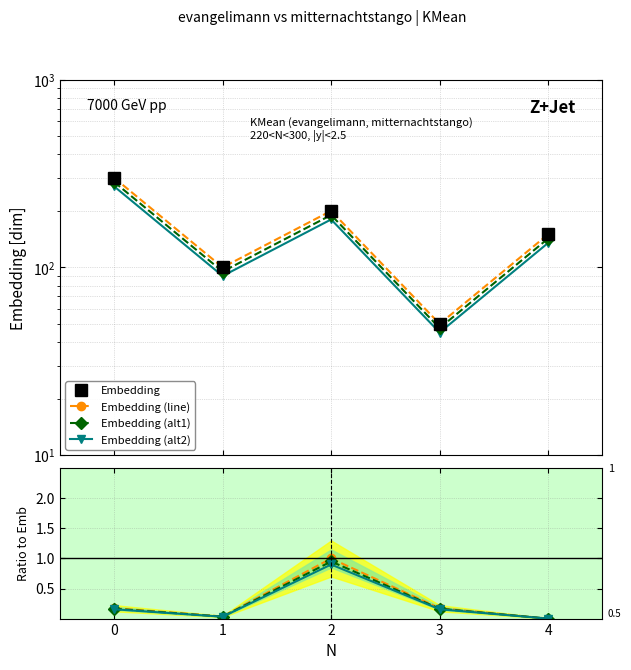

Does the chart have visible grid lines?

Yes